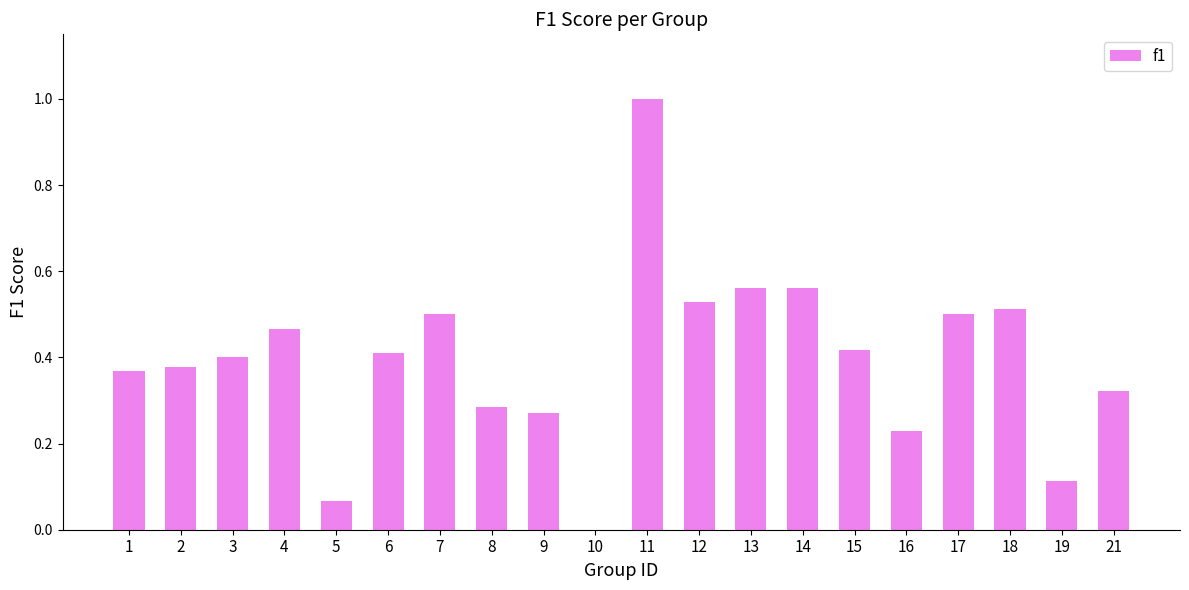

Count the number of categories in the chart.

20